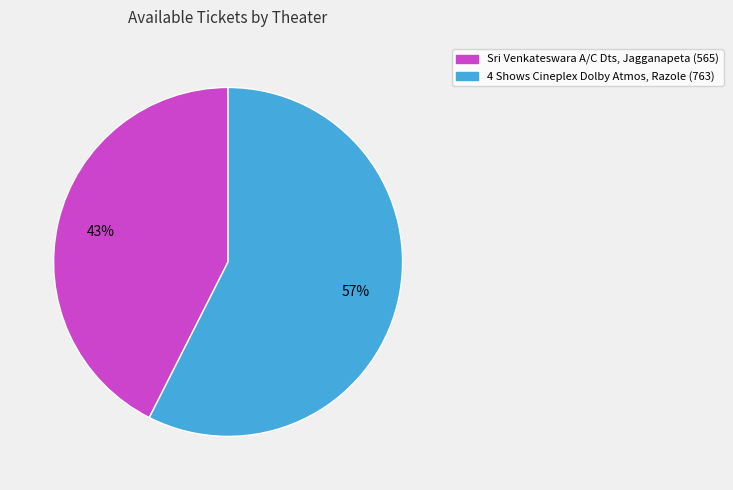

What is the largest slice in the pie chart?

4 Shows Cineplex Dolby Atmos, Razole